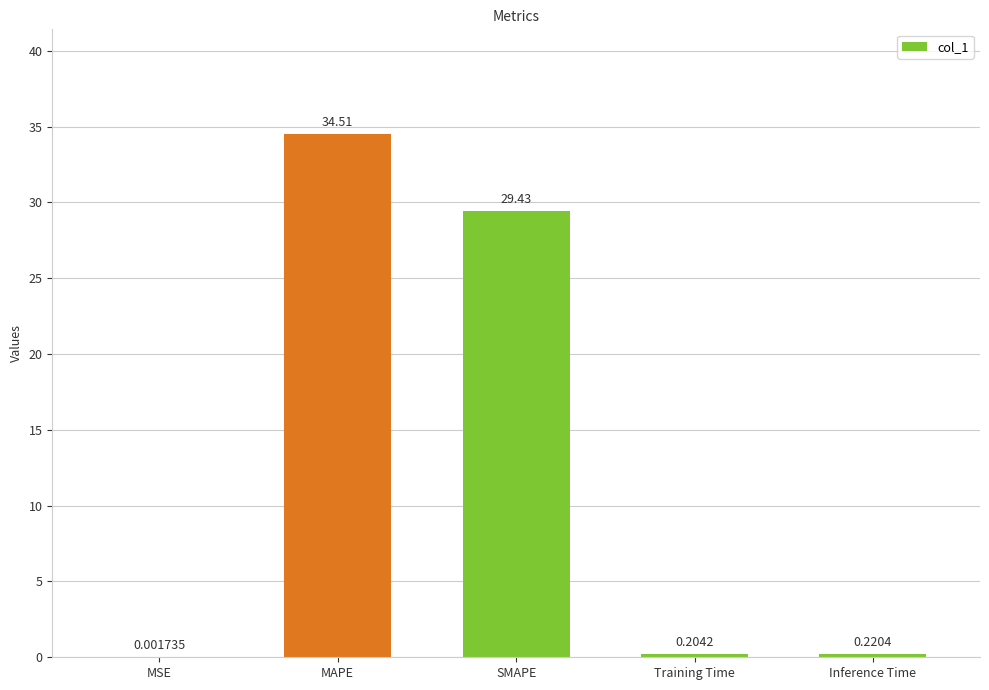

Are the bars horizontal?

No